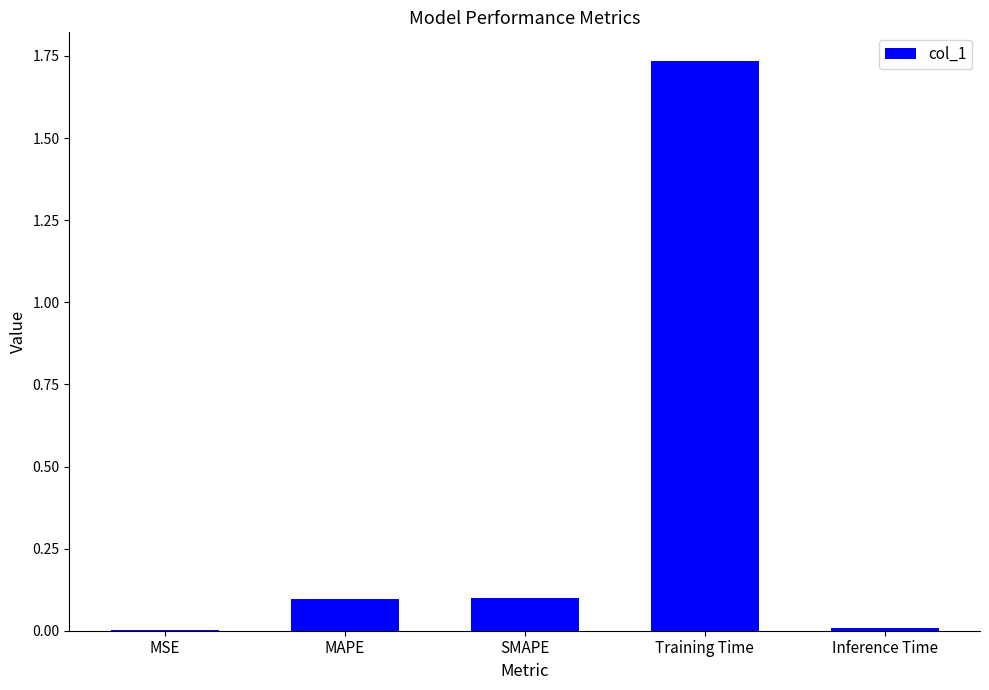

At which category does the chart reach its peak across all series?

Training Time